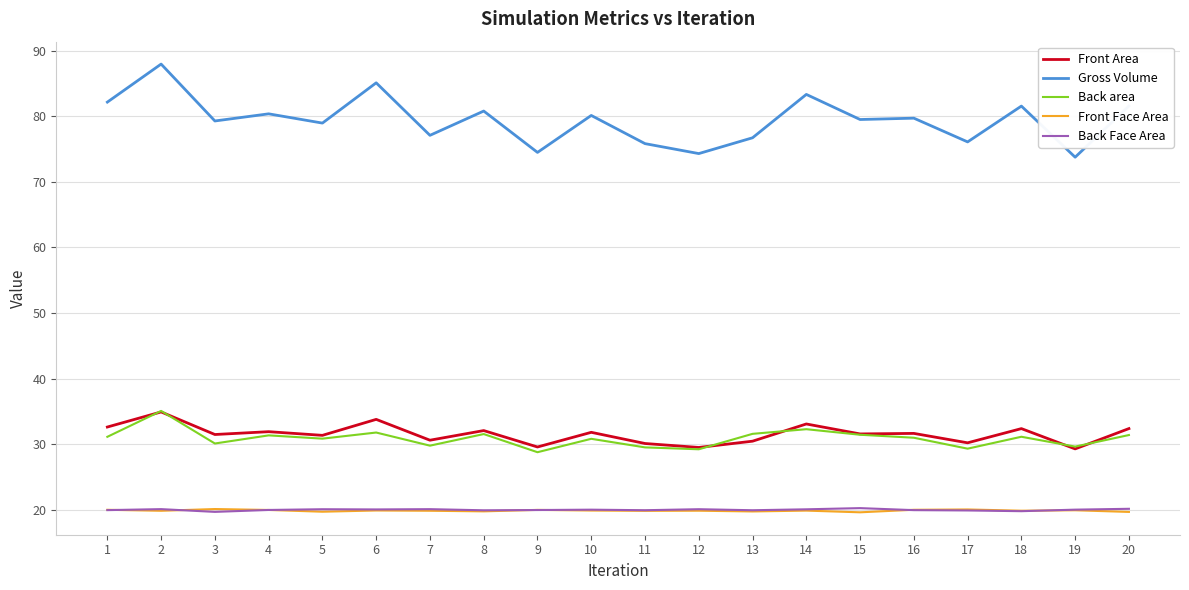

True or false: Gross Volume and Front Face Area cross at least once.

False